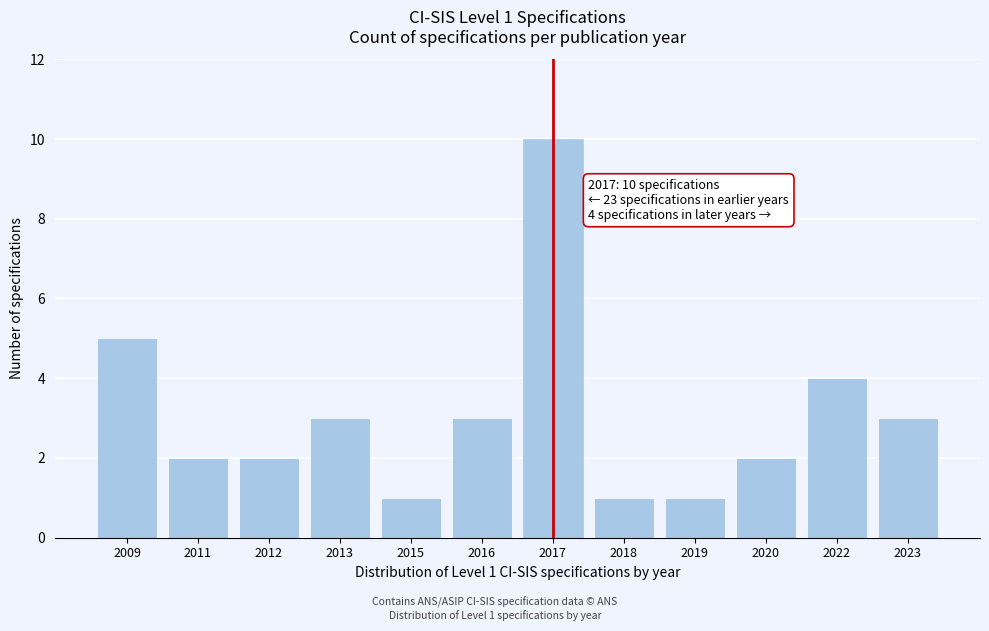

Reading left to right, extract all data points from this chart.

2009=5	2011=2	2012=2	2013=3	2015=1	2016=3	2017=10	2018=1	2019=1	2020=2	2022=4	2023=3